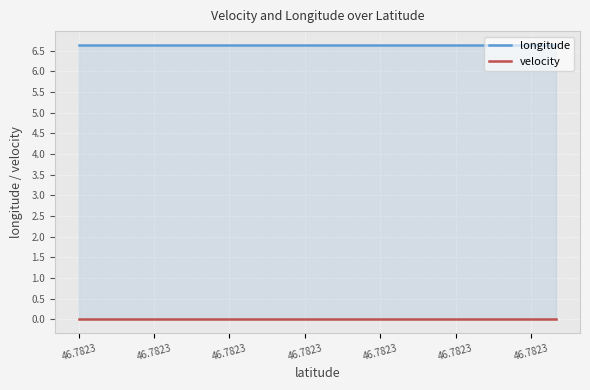

Is the value of velocity at 17 greater than the value of longitude at 14?

No